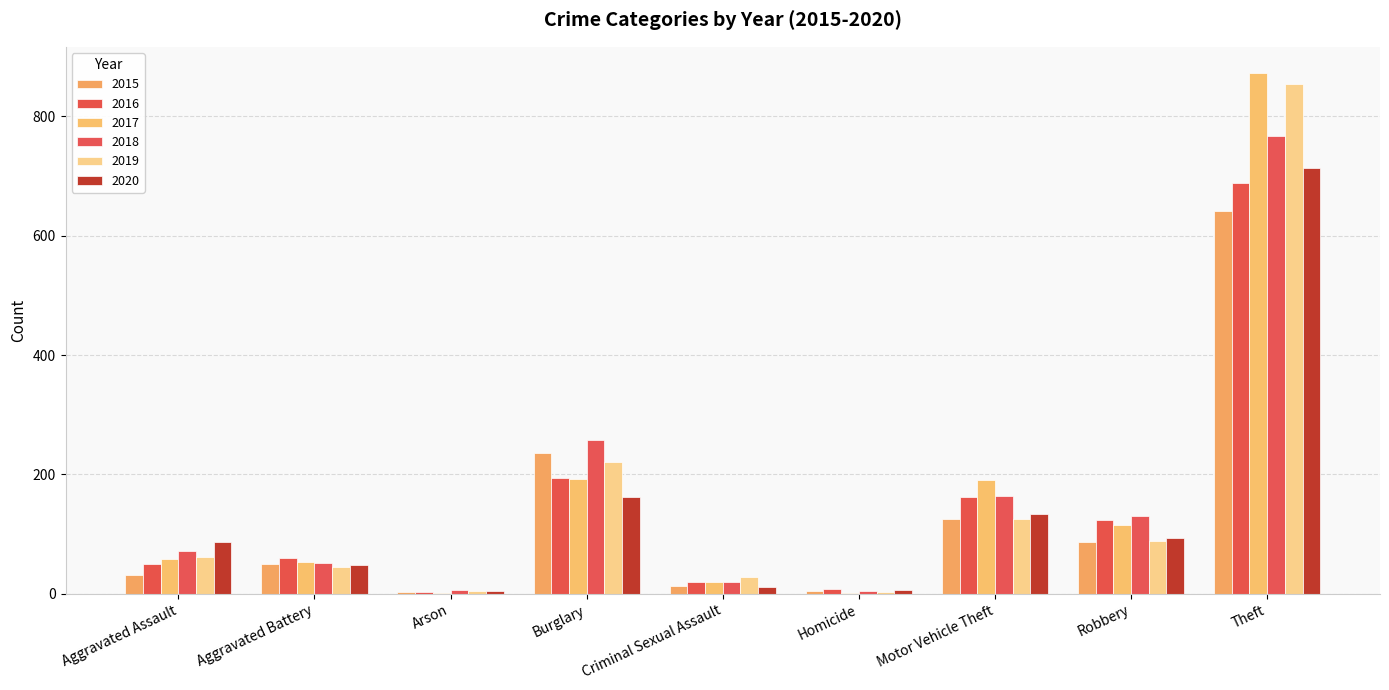

Which label corresponds to the largest value in the chart?

Theft